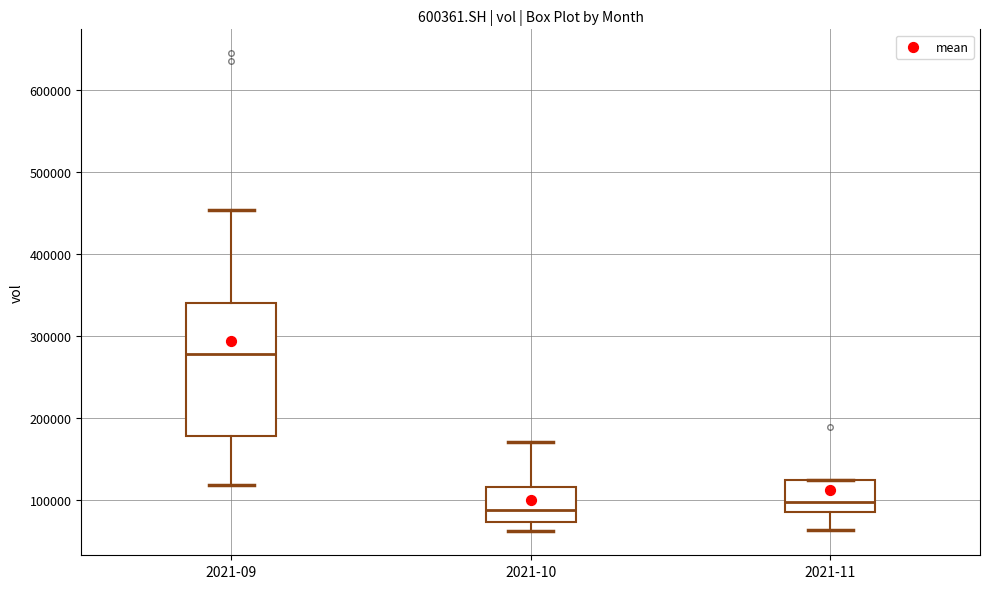

Reading left to right, transcribe this box plot: for each box, give where its median line is, the range the box spans, and where its two whiskers end, as read against the y-axis. The values are not printed on the chart, so give them approximately, as read against the axis.

2021-09: median 280000, box 180000 to 340000, whiskers 120000 to 450000
2021-10: median 90000, box 70000 to 120000, whiskers 60000 to 170000
2021-11: median 100000, box 90000 to 120000, whiskers 60000 to 120000